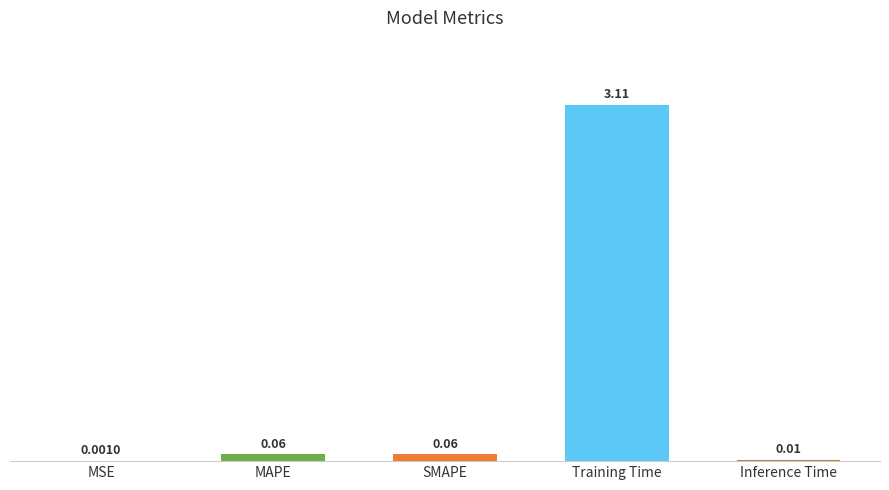

Where is the data nearest to the value 1?

SMAPE